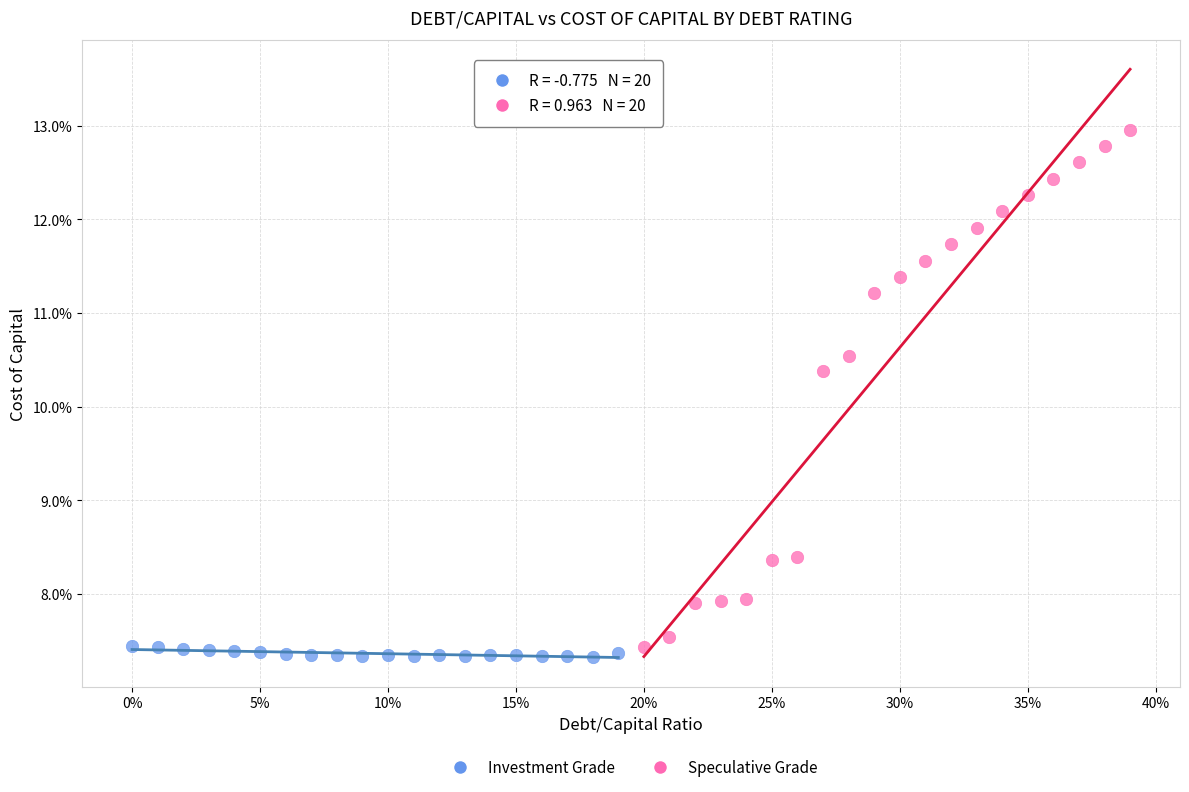

What are all the series names shown in the legend?

Investment Grade, Speculative Grade